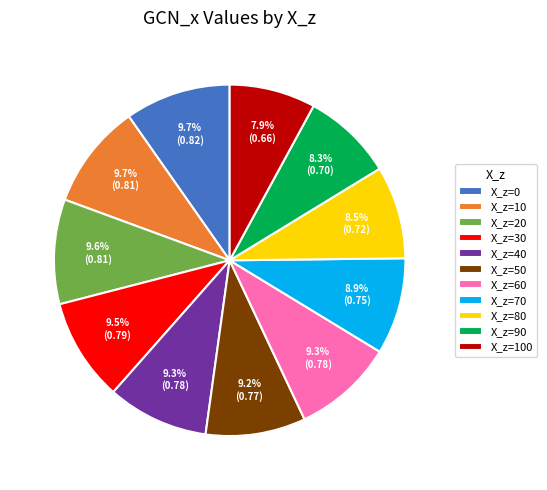

How many slices are in this pie chart?

11